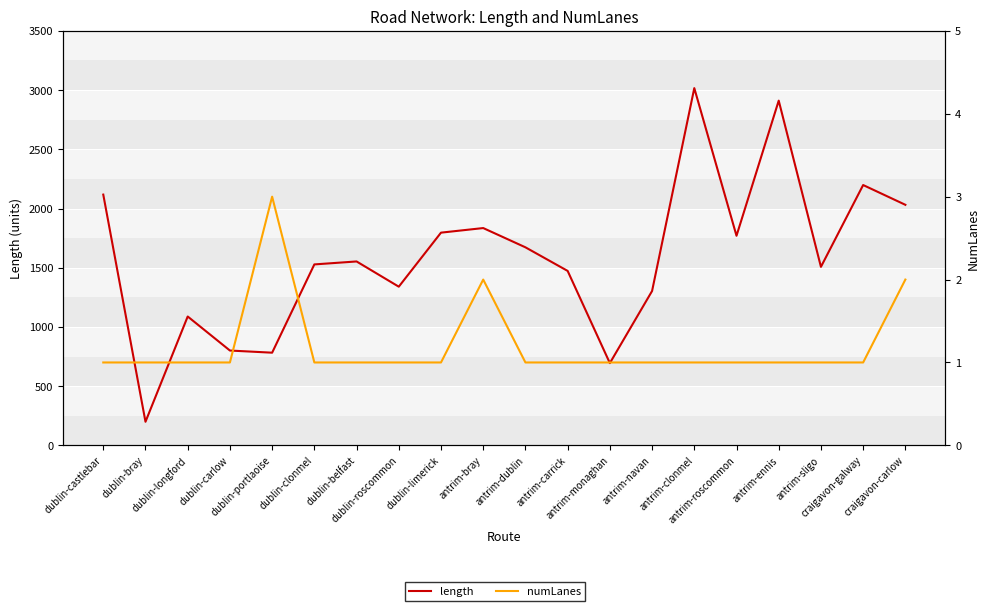

What is the value of the numLanes point at the 5th from the left?

3.0